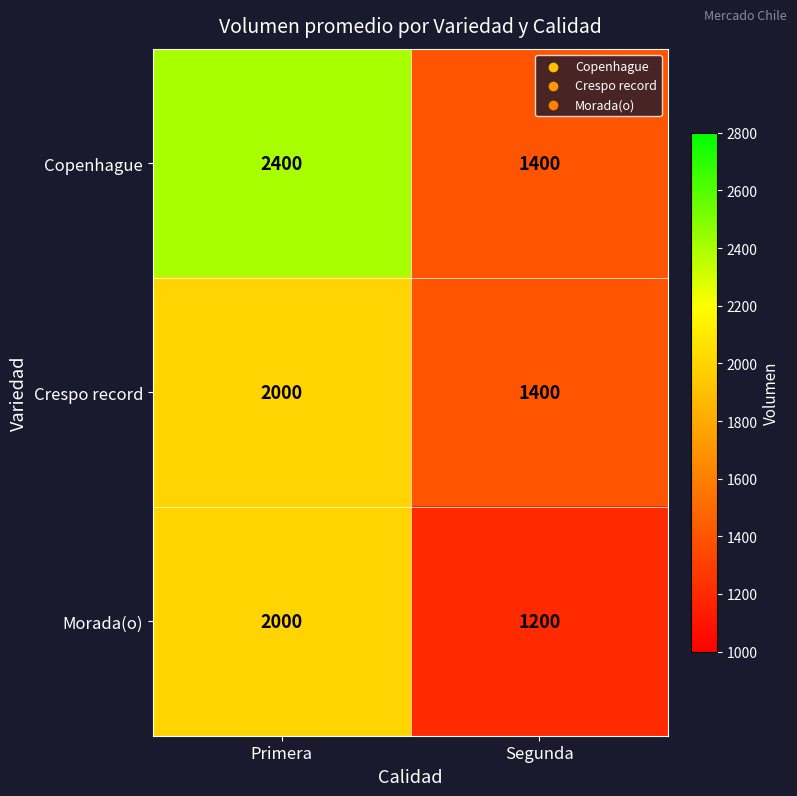

How many data points does each series have?

2